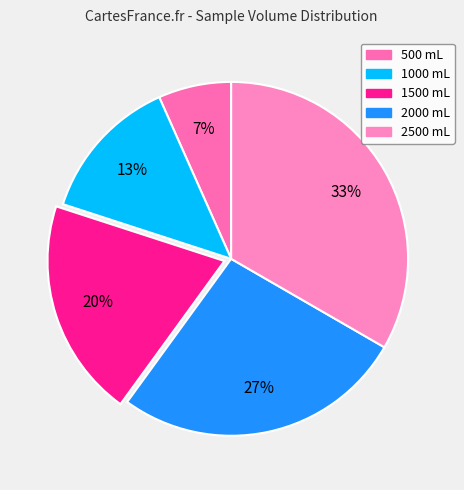

To the nearest percent, what is the combined percentage of 2000 and 500?

33%